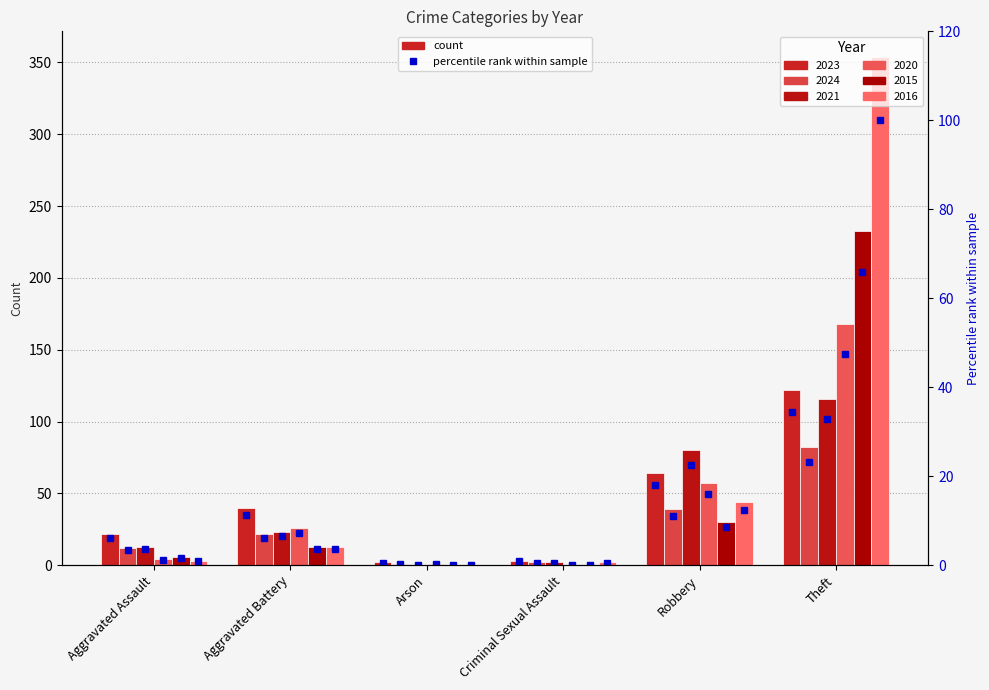

At which label does the data first exceed 11?

Aggravated Battery